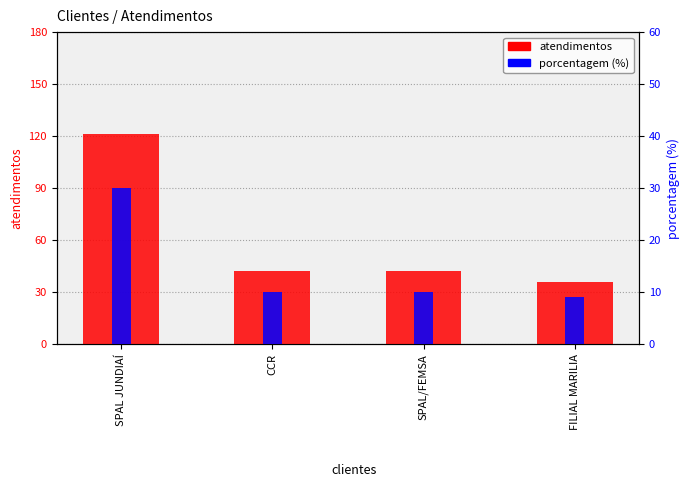

What is the label of the 2nd bar from the left?

CCR